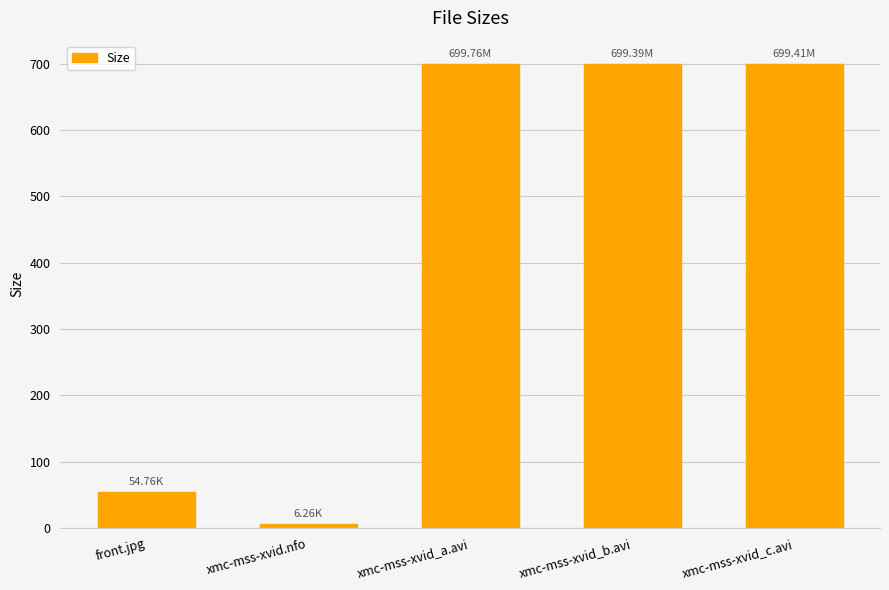

What is the difference between the maximum and minimum values?

693.5